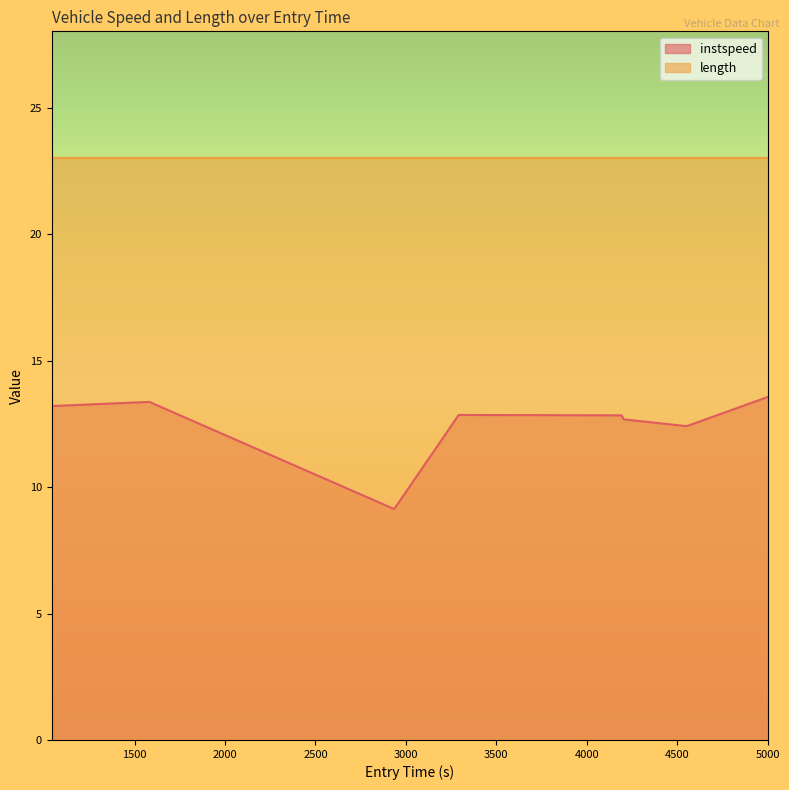

Which has a higher value, 4203.828503114653 or 4191.828721815995?

4191.828721815995